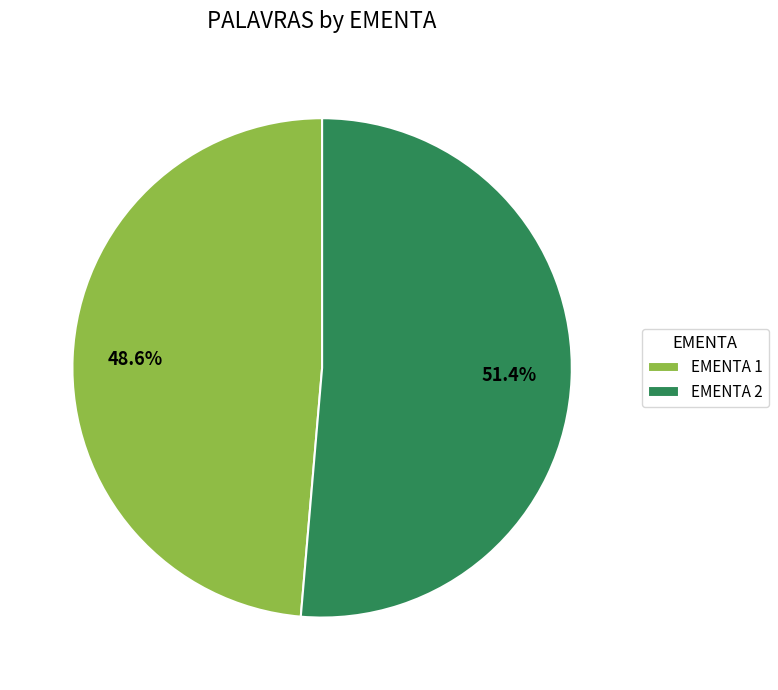

What is the smallest slice in the pie chart?

EMENTA 1